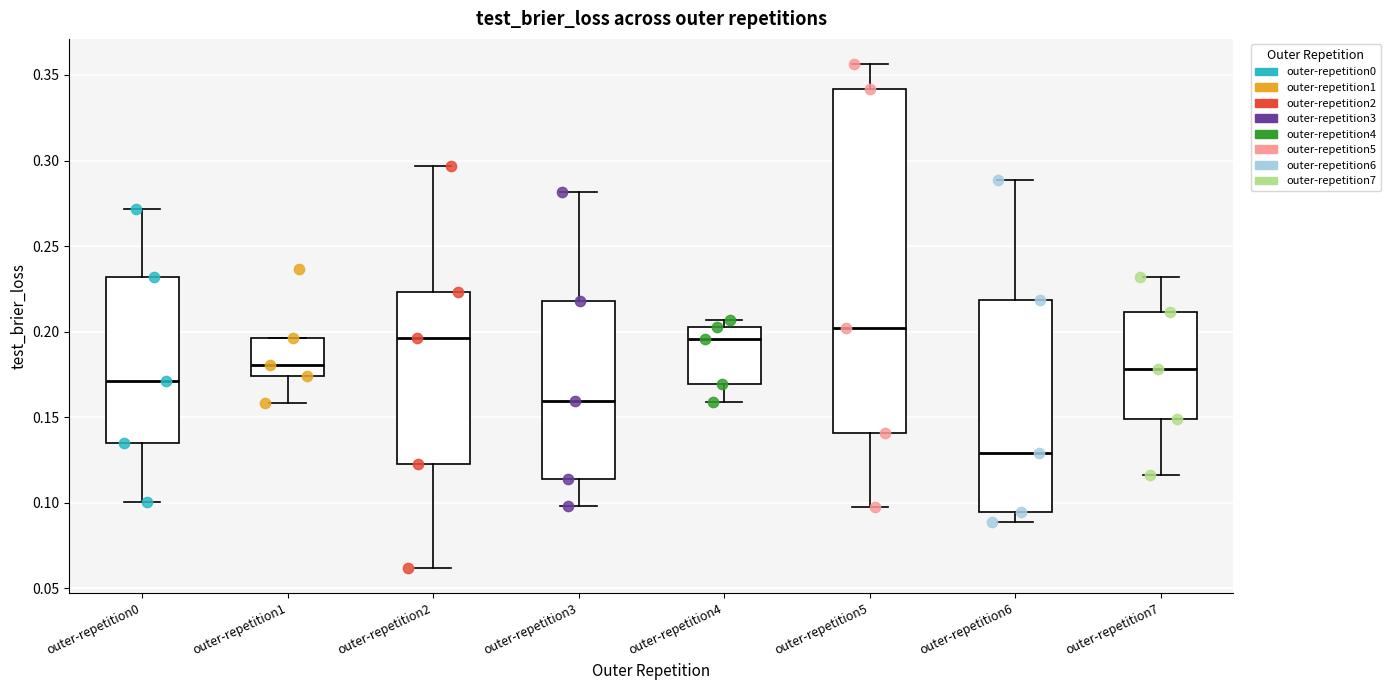

Reading left to right, read every box against the y-axis: the position of its median line, the range the box covers, and the ends of its whiskers. The values are not printed on the chart, so give them approximately, as read against the axis.

outer-repetition0: median 0.170, box 0.135 to 0.230, whiskers 0.100 to 0.270
outer-repetition1: median 0.180, box 0.175 to 0.195, whiskers 0.160 to 0.195
outer-repetition2: median 0.195, box 0.120 to 0.225, whiskers 0.060 to 0.295
outer-repetition3: median 0.160, box 0.115 to 0.220, whiskers 0.100 to 0.280
outer-repetition4: median 0.195, box 0.170 to 0.200, whiskers 0.160 to 0.205
outer-repetition5: median 0.200, box 0.140 to 0.340, whiskers 0.095 to 0.355
outer-repetition6: median 0.130, box 0.095 to 0.220, whiskers 0.090 to 0.290
outer-repetition7: median 0.180, box 0.150 to 0.210, whiskers 0.115 to 0.230